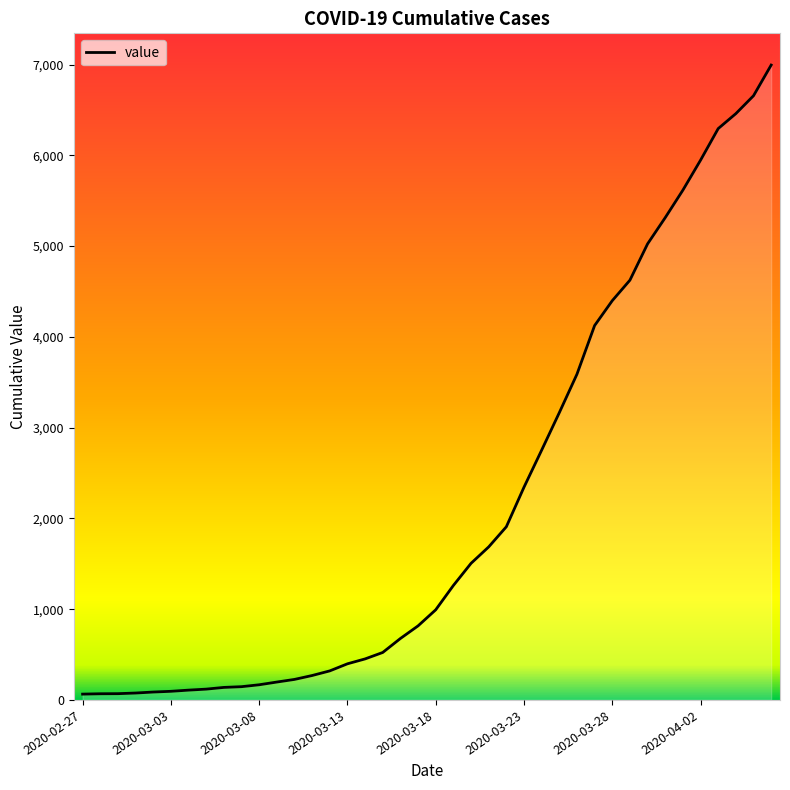

The value at 2020-03-06 is 193. True or false?

False